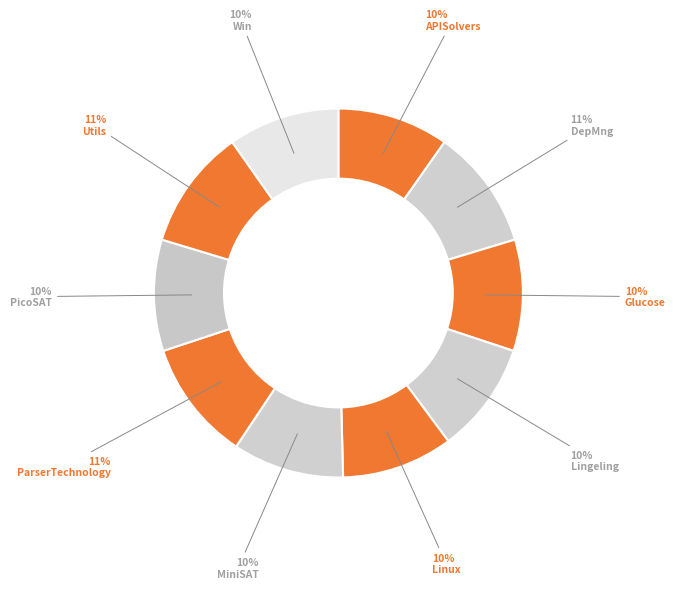

To the nearest percent, what percentage of the pie is Glucose?

10%